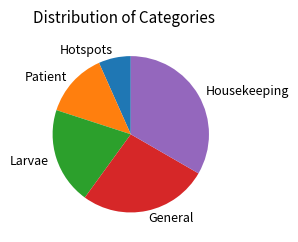

Rank the categories by value from lowest to highest.

Hotspots, Patient, Larvae, General, Housekeeping